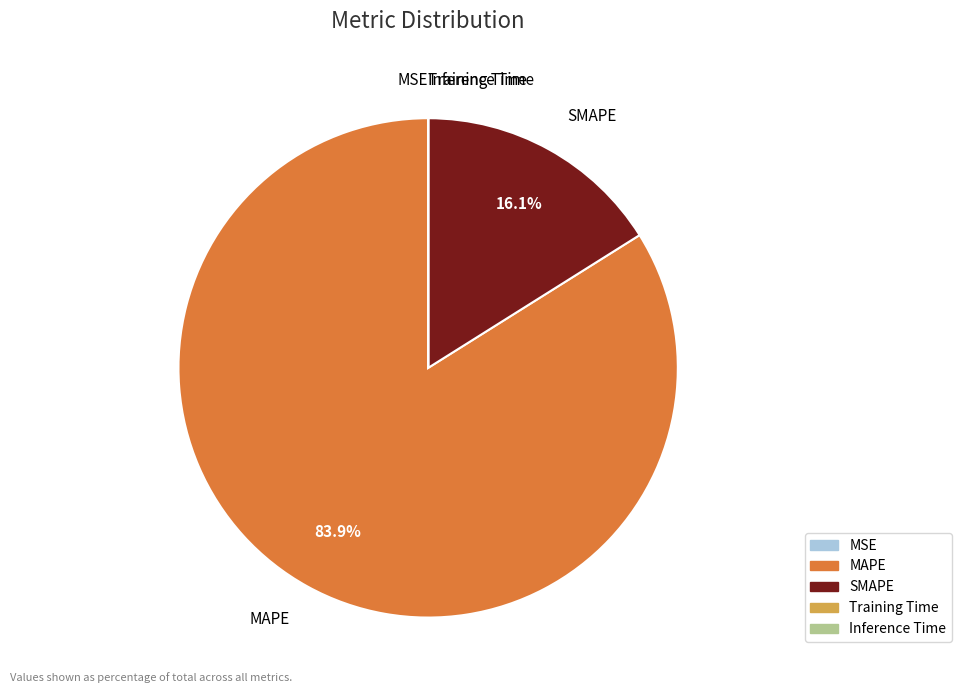

Which category has the biggest portion of the pie?

MAPE